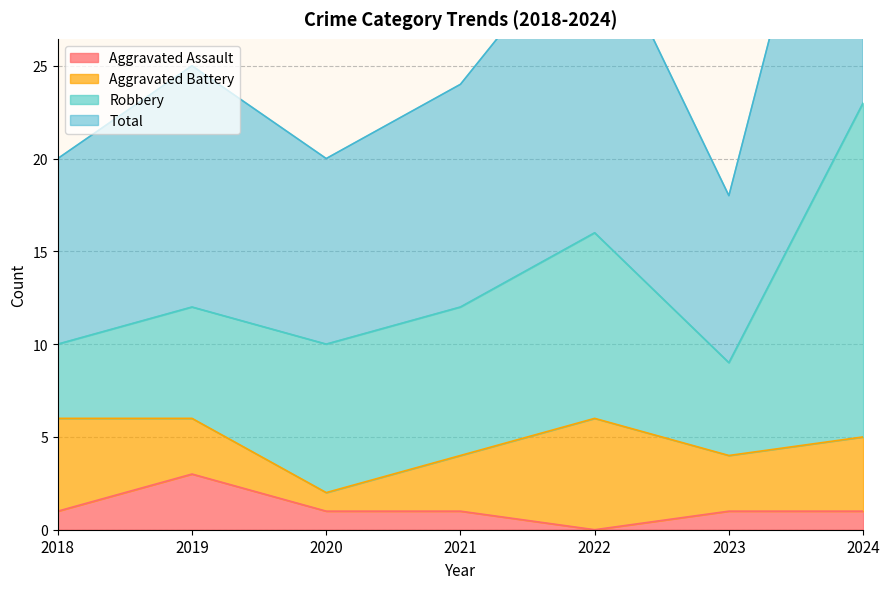

The value of Aggravated Assault at 2020 is 0. True or false?

False